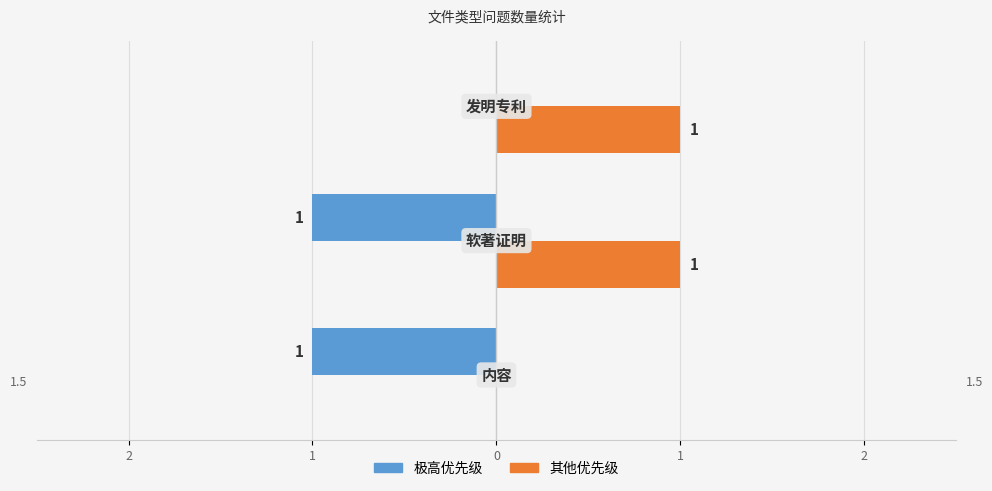

What are all the series names shown in the legend?

极高优先级, 其他优先级